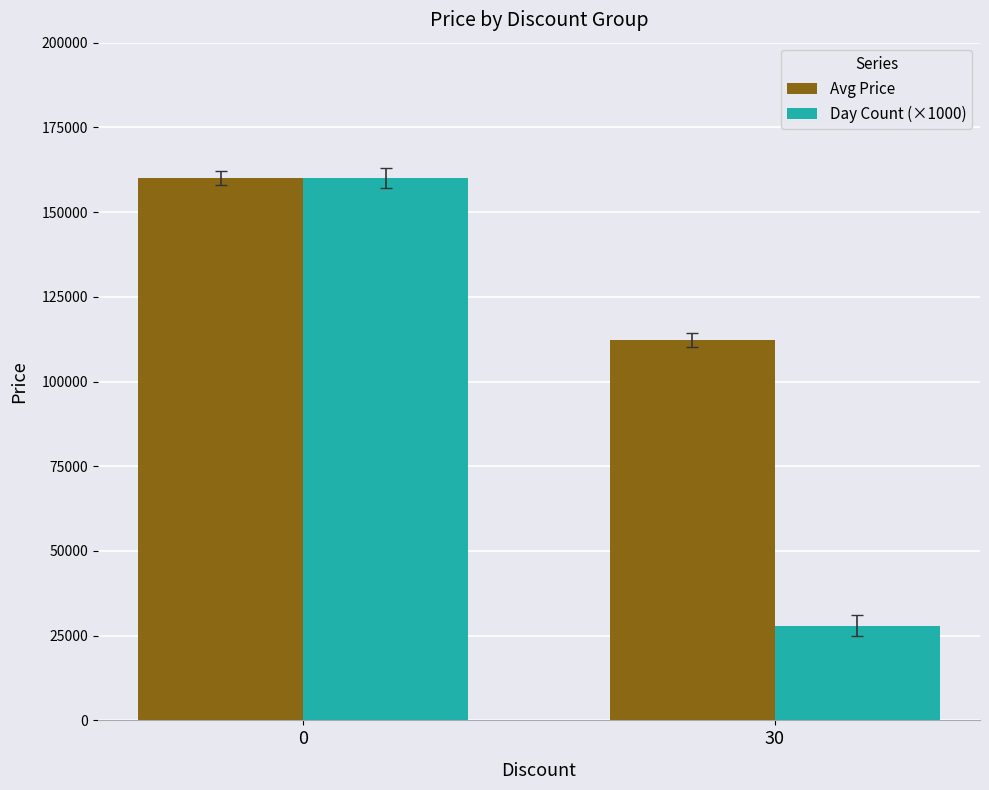

What is the difference between the Avg Price values at 30 and 0?

47800